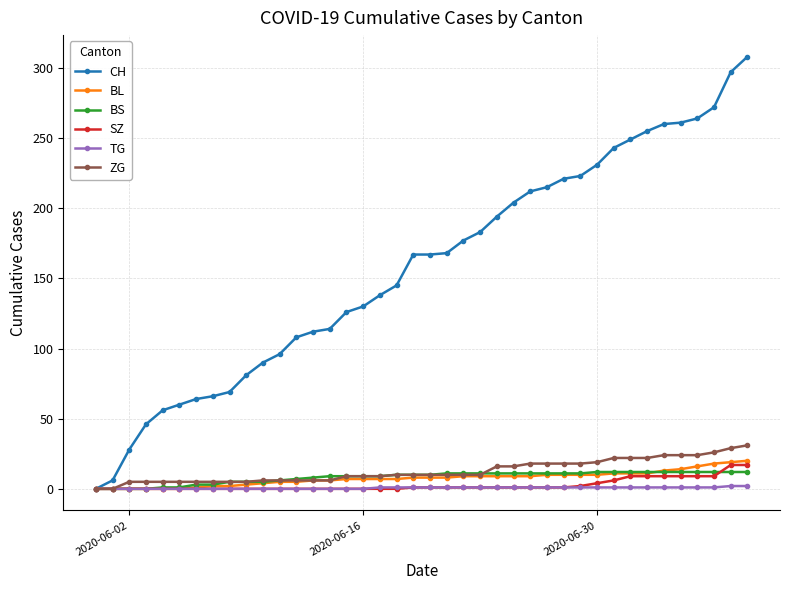

Which series has the largest range (max minus min)?

CH